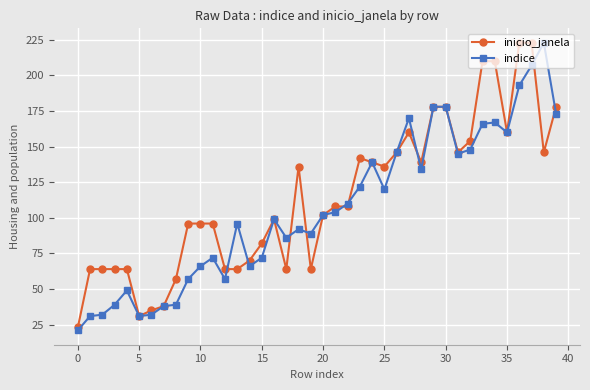

What is the difference between the maximum and second lowest values in the indice series?

192